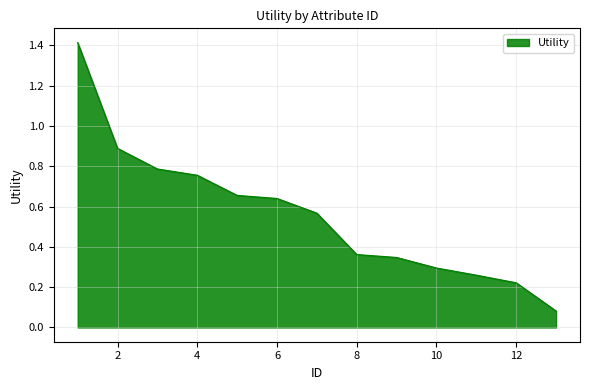

What is the greatest value displayed?

1.4